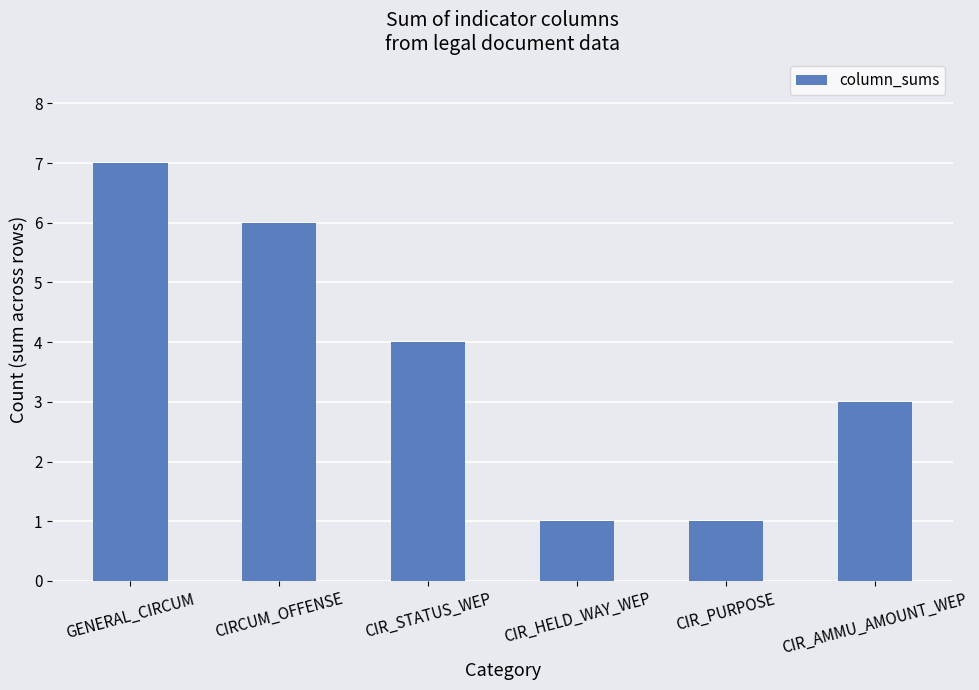

Are the bars horizontal?

No